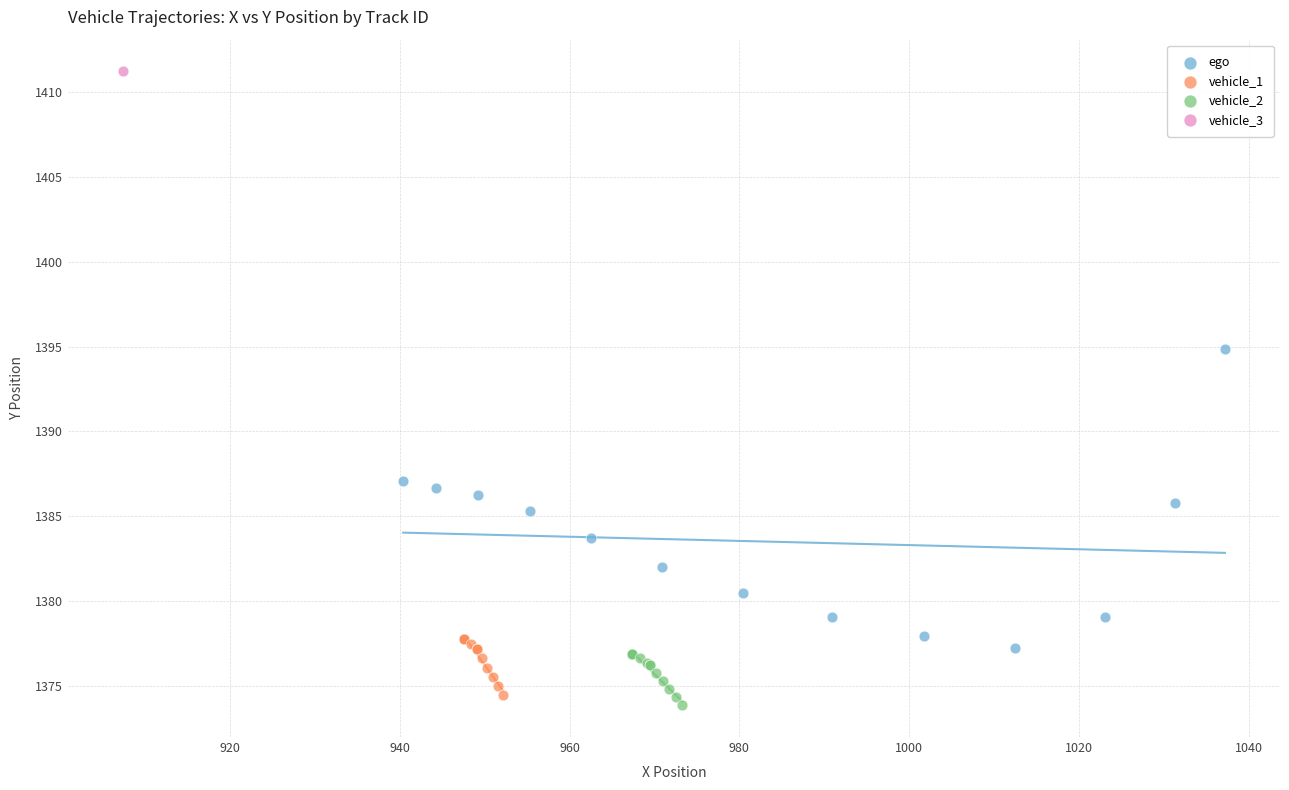

What are all the series names shown in the legend?

ego, vehicle_1, vehicle_2, vehicle_3